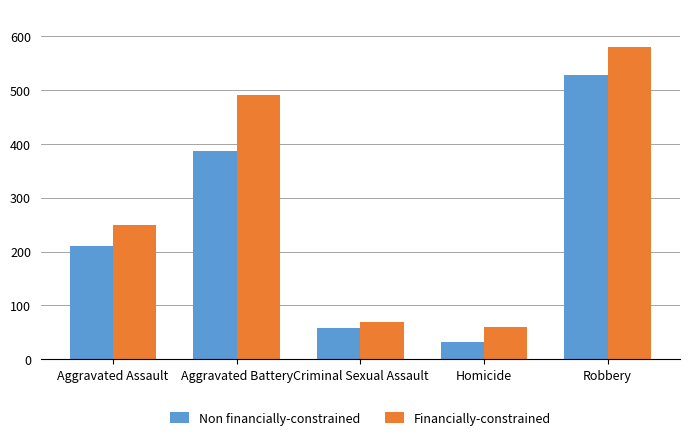

What is the sum of the Non financially-constrained values at Aggravated Assault and Aggravated Battery?

597